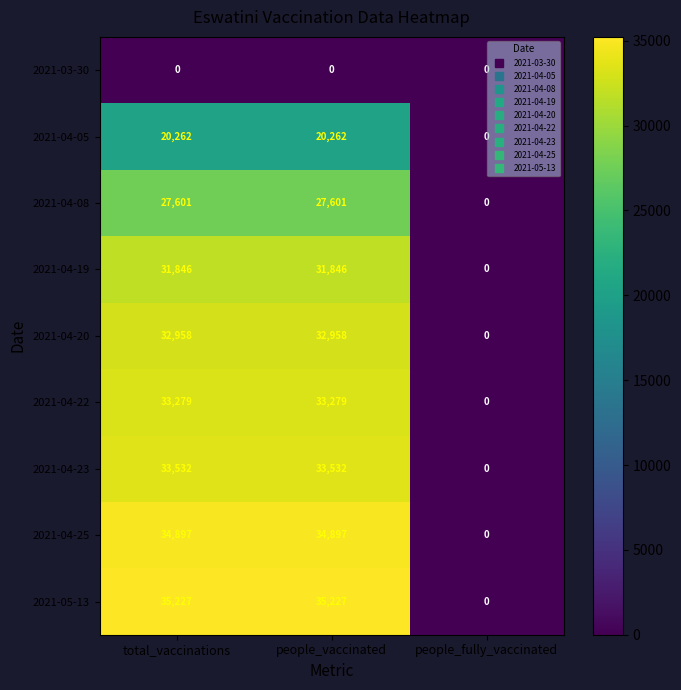

What is the average value of the 2021-04-19 series?

21231